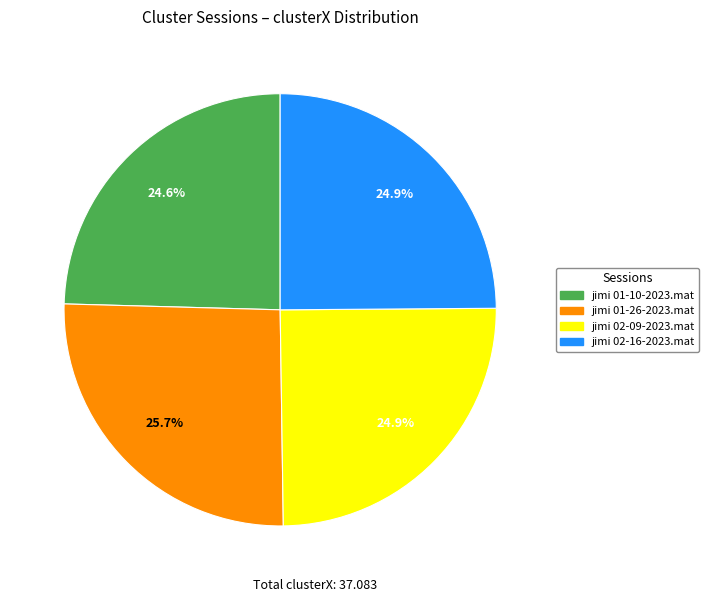

To the nearest percent, what portion does jimi 02-16-2023.mat represent?

25%